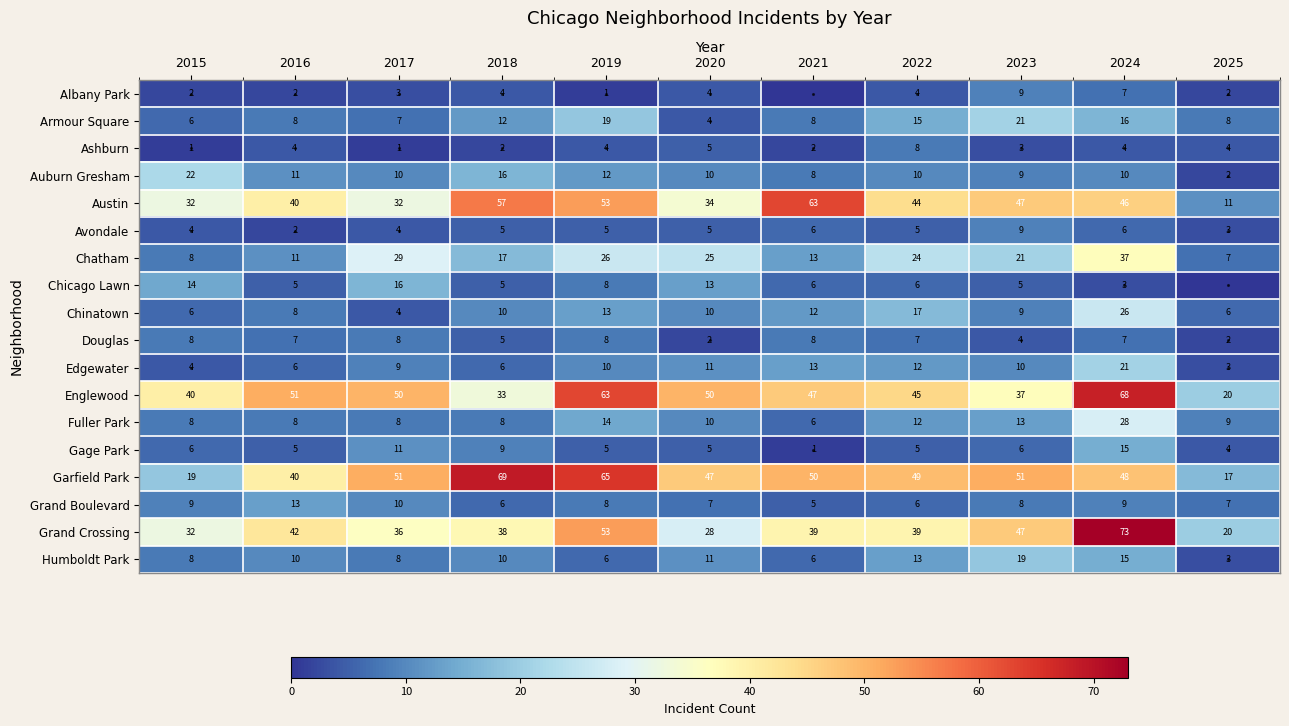

The value of Englewood at 2015 is 25. True or false?

False